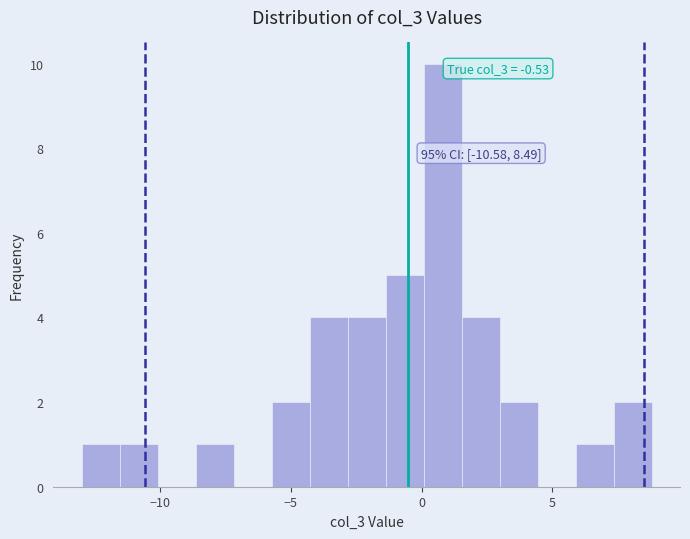

Around what value on the x-axis is the tallest bar? Give the approximate position of its centre, as read against the axis.

1.0